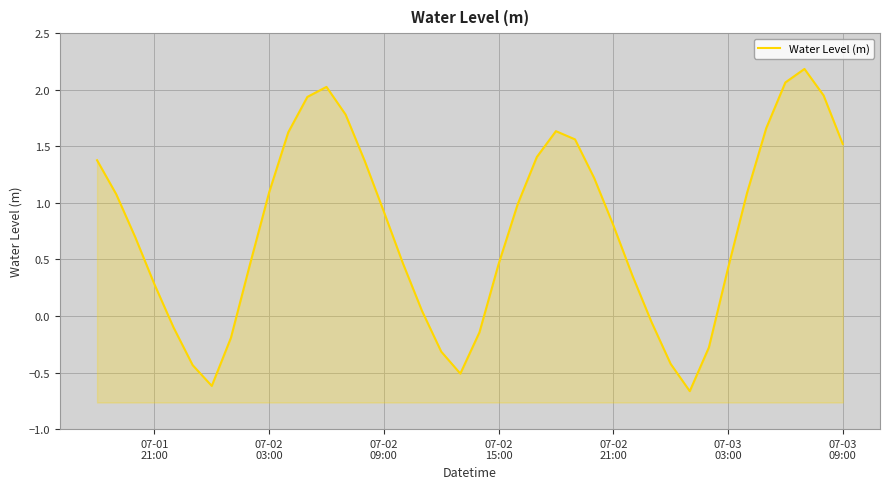

What is the average value?

0.8